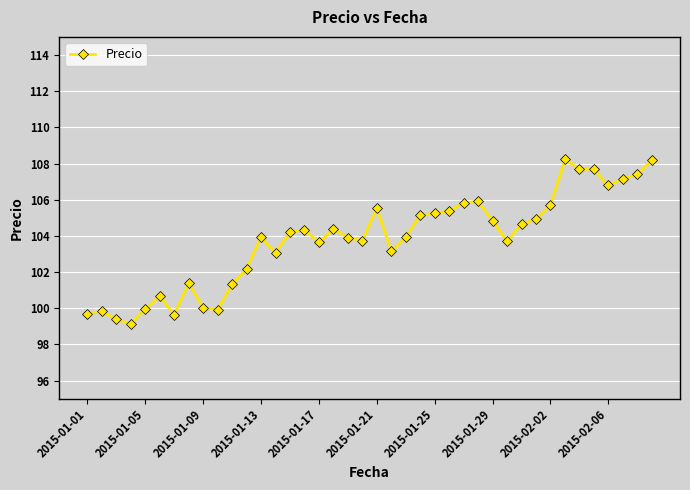

What is the value of the 18th point from the left?

104.4